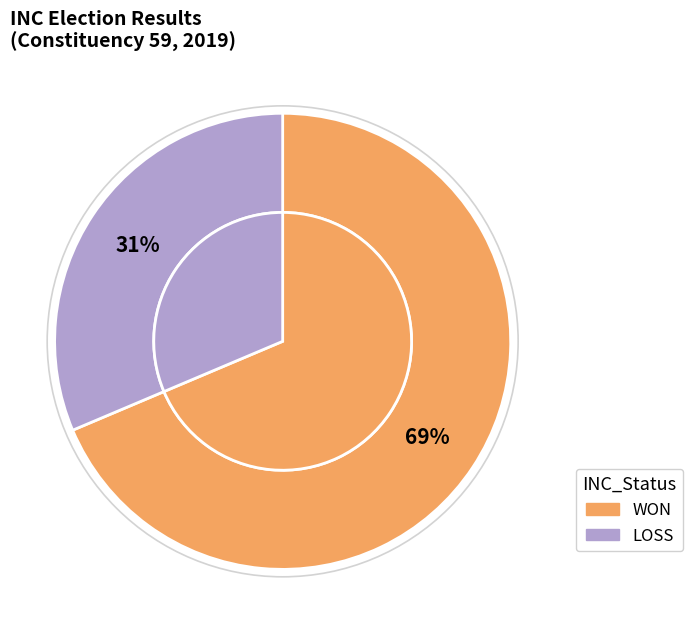

Which slice is the largest?

WON